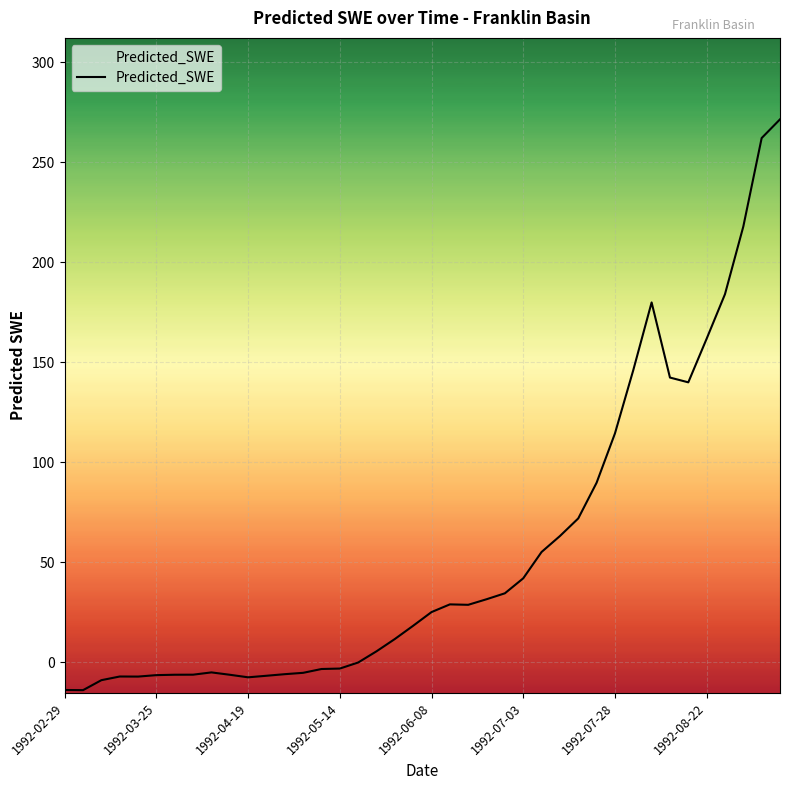

Count the number of data series in this chart.

1